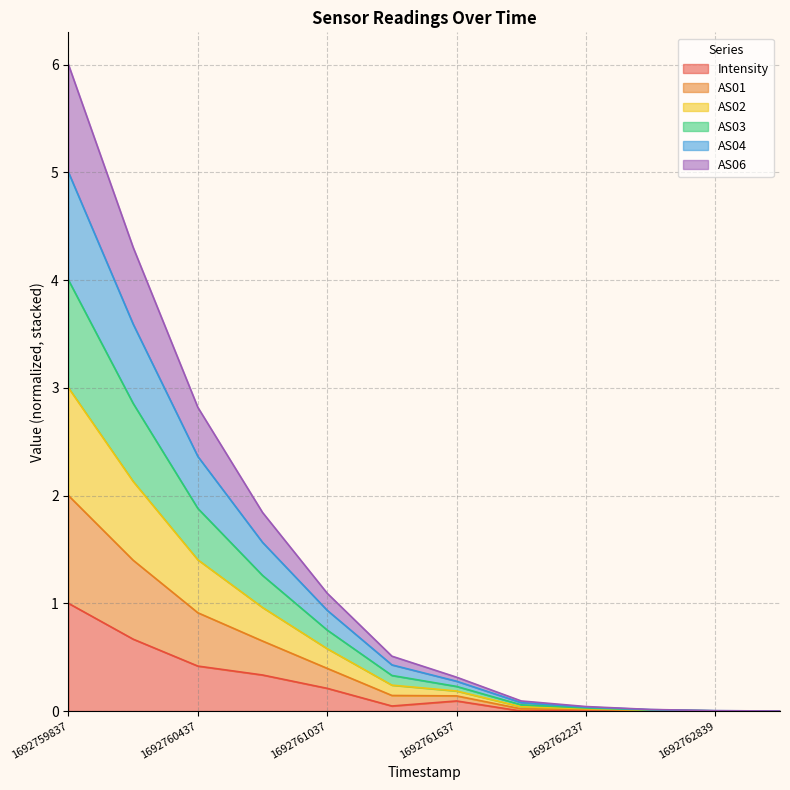

Which category has the highest value in the Intensity series?

1692759837